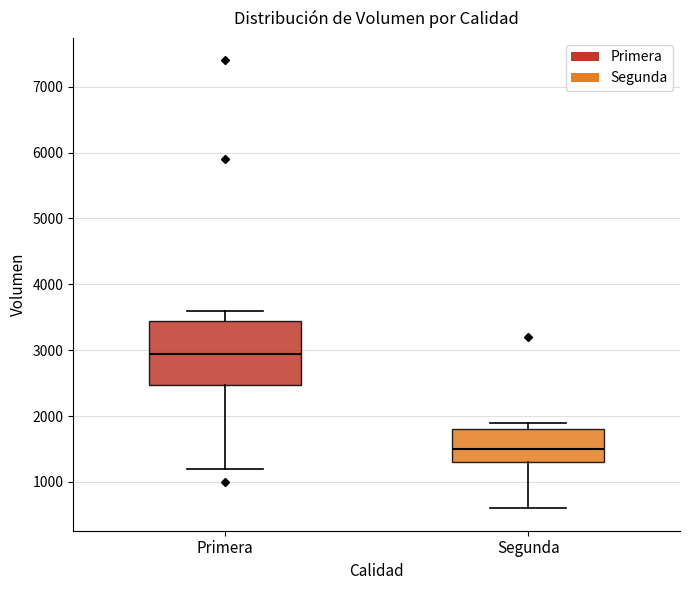

Which box's median line is the lowest?

Segunda